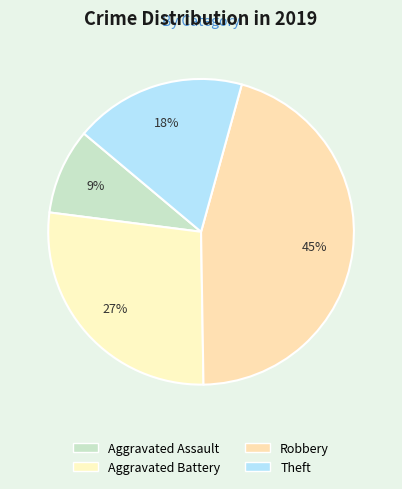

Which slice is the largest?

Robbery